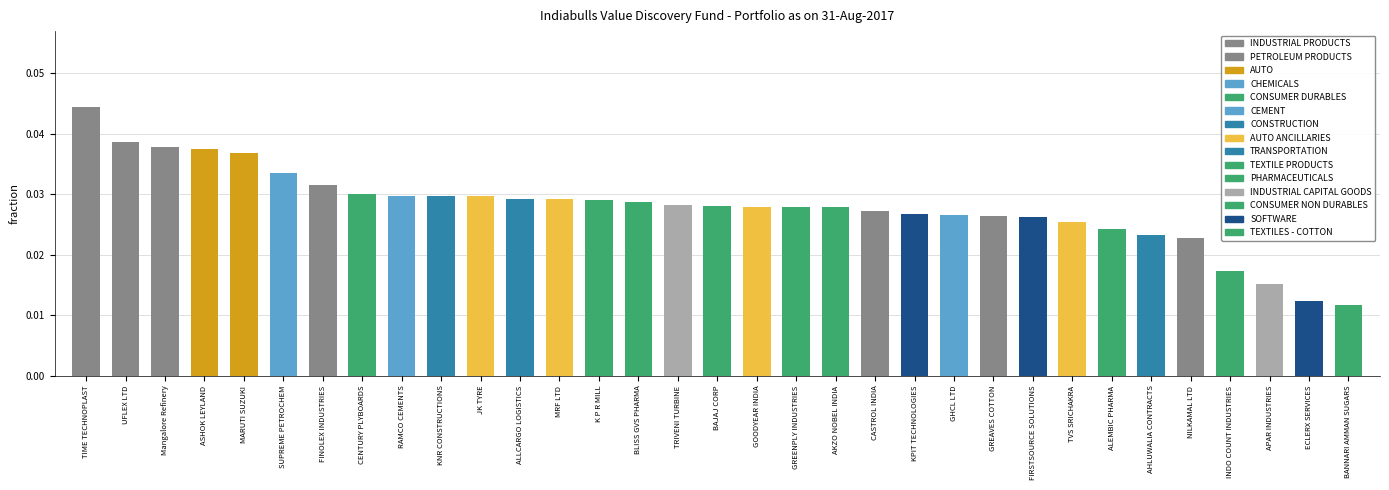

What is the sum of all values?

0.9